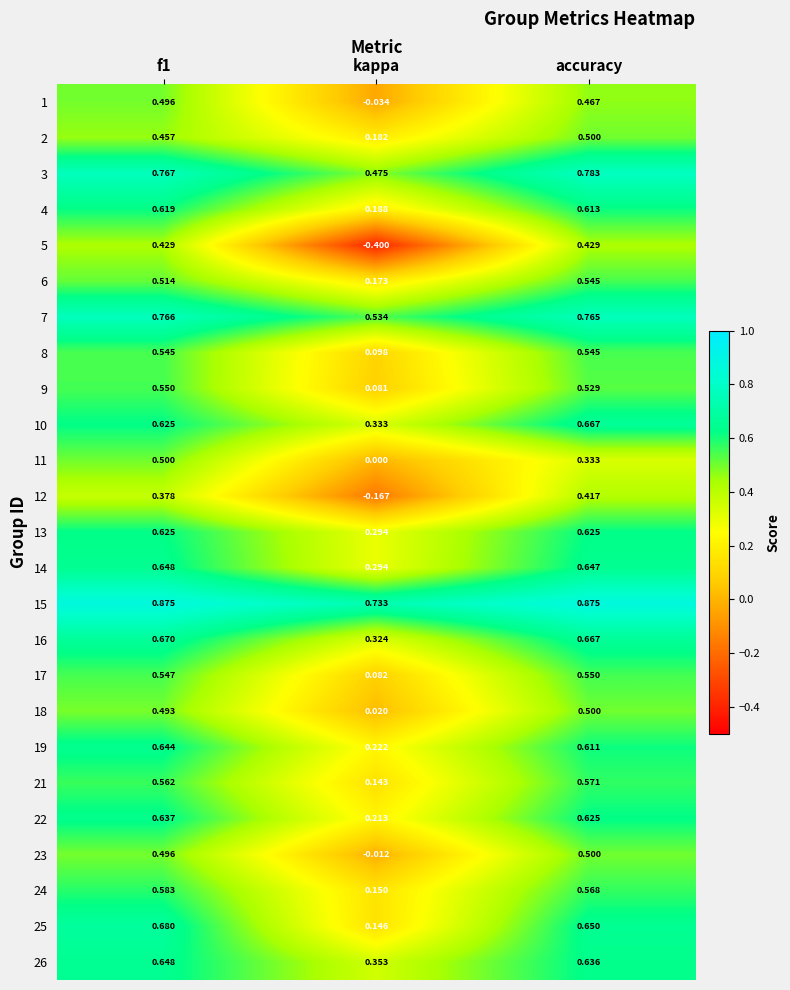

At which category does the chart reach its minimum across all series?

kappa